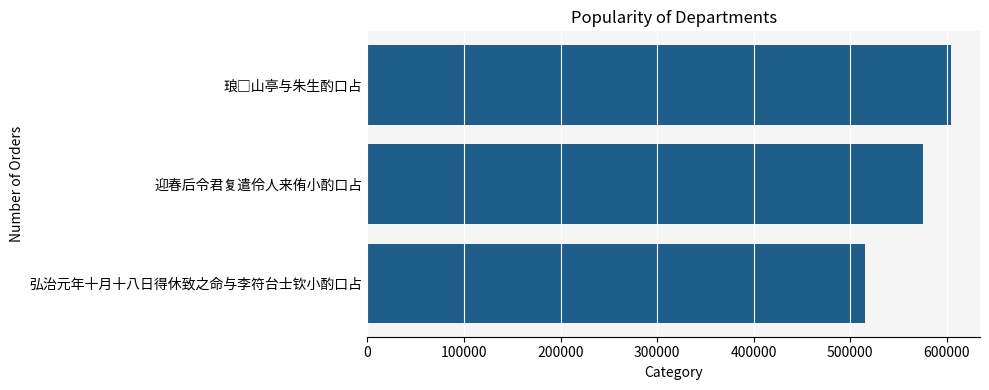

What is the label of the 1st bar from the bottom?

弘治元年十月十八日得休致之命与李符台士钦小酌口占